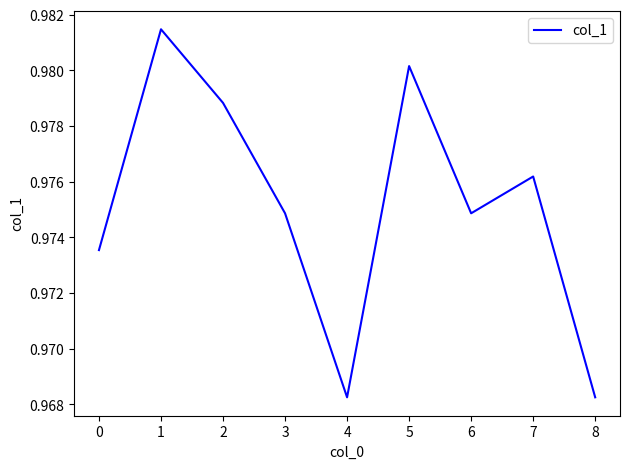

What is the sum of the values at 4 and 2?

1.9